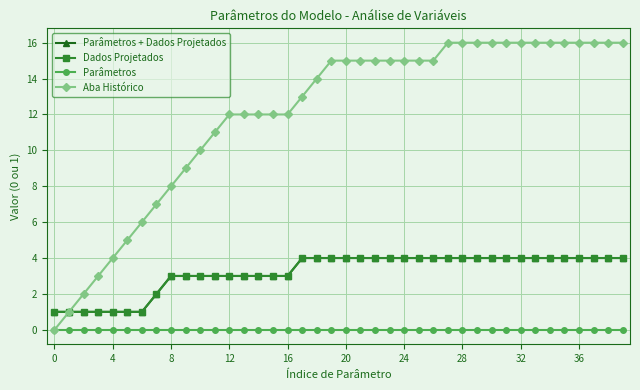

Does the chart have visible grid lines?

Yes